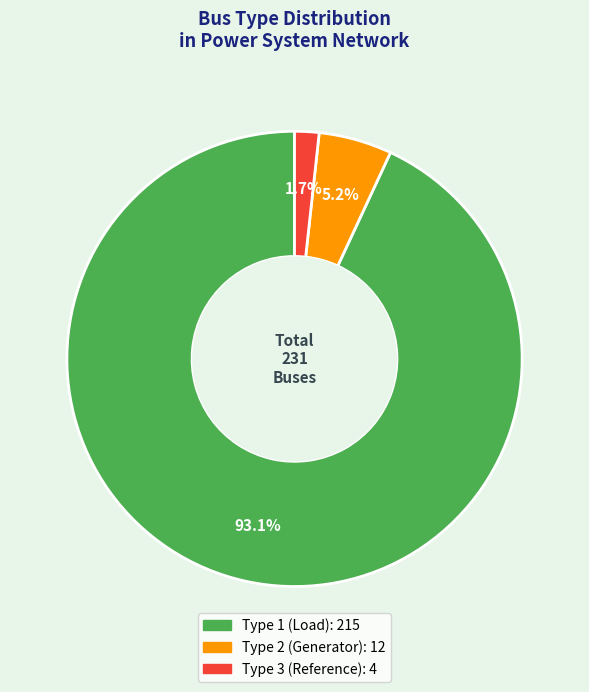

Does any single category account for the majority?

Yes